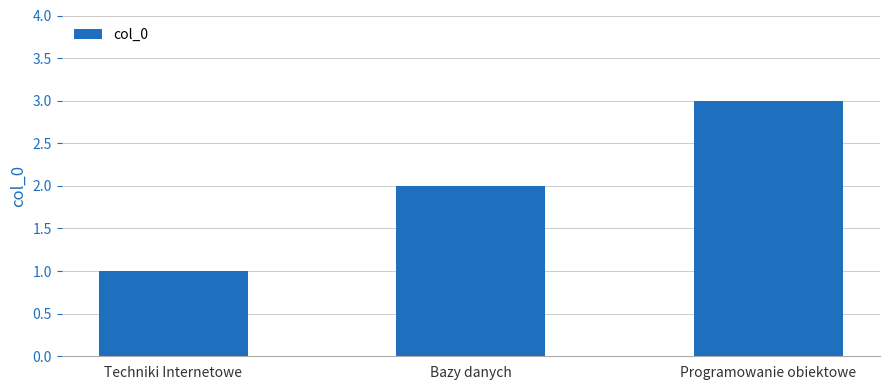

Reading left to right, list all the values displayed in this chart.

1	2	3